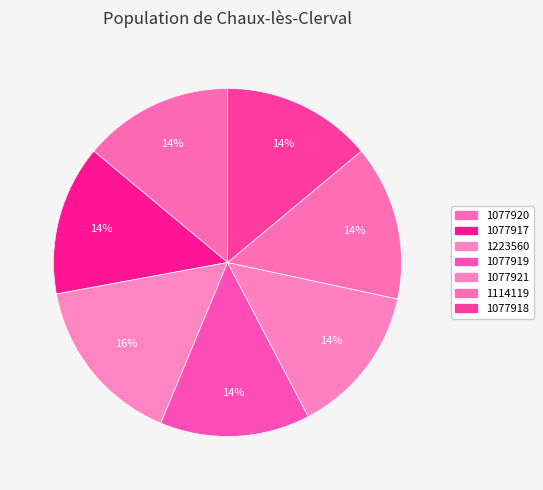

What is the total percentage of 1223560 and 1077920?

29.8%